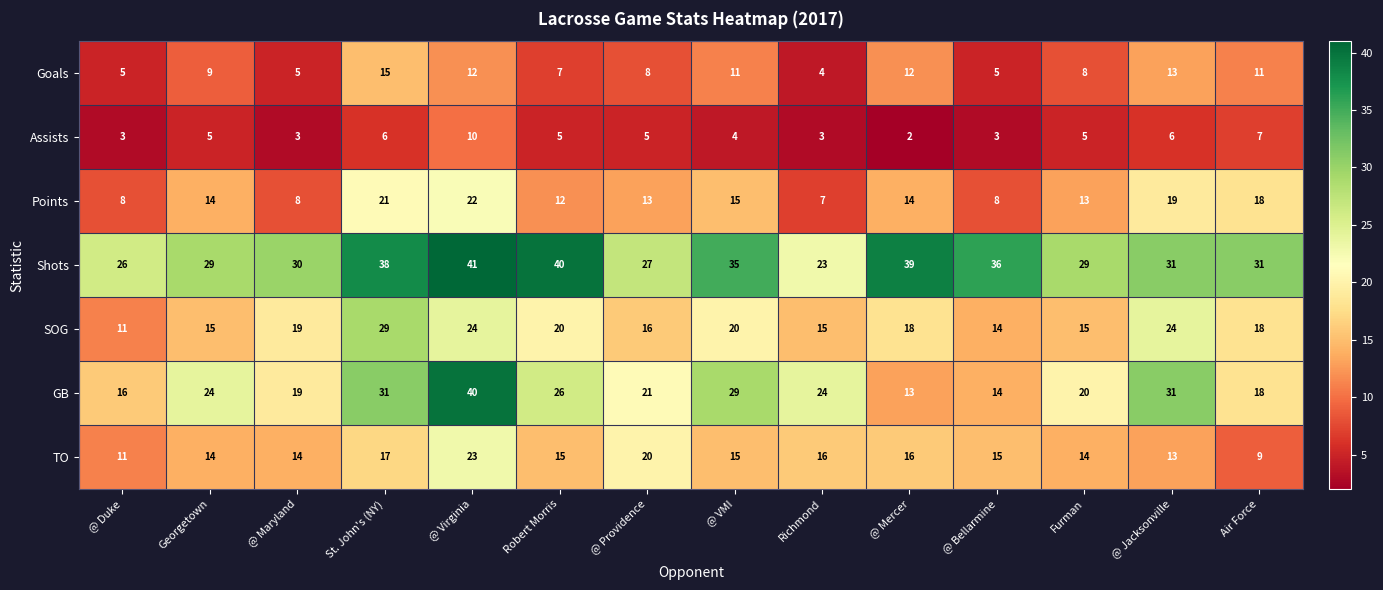

What is the difference between the second highest and minimum values in the Points series?

14